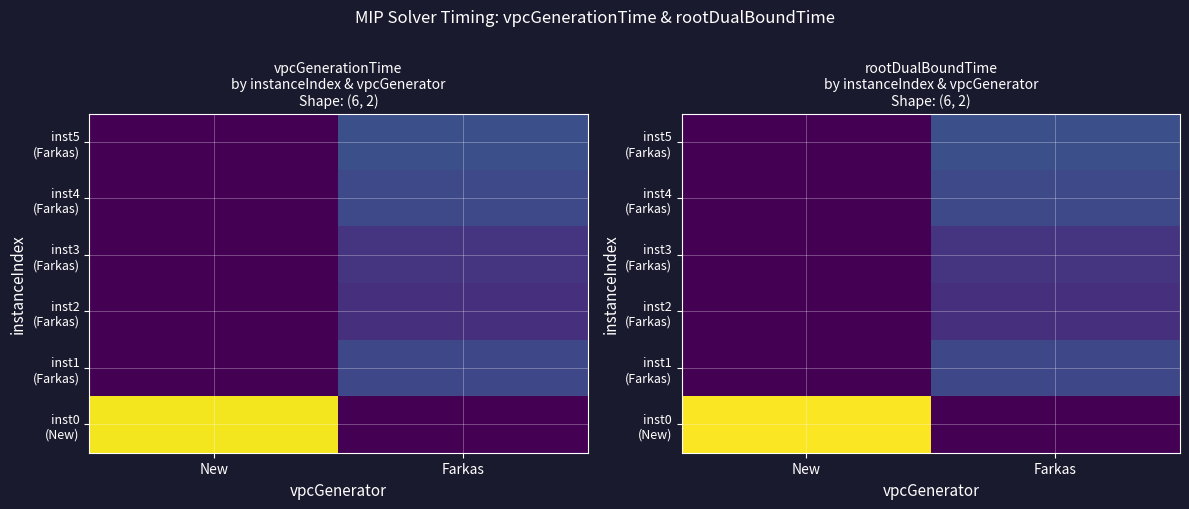

The inst0 (New) series shows 168.8 at New. True or false?

True